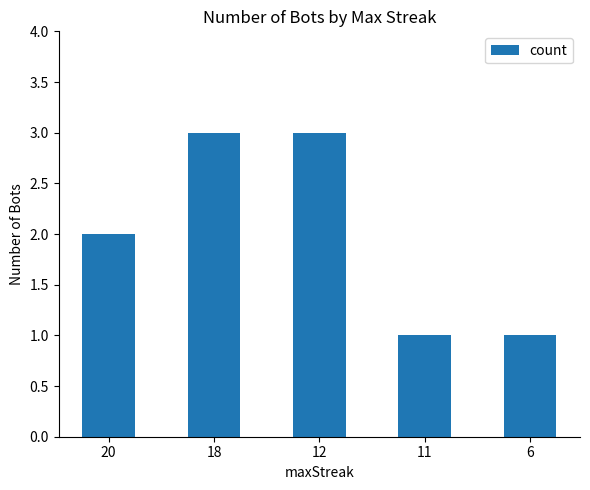

What is the maximum value shown in the chart?

3